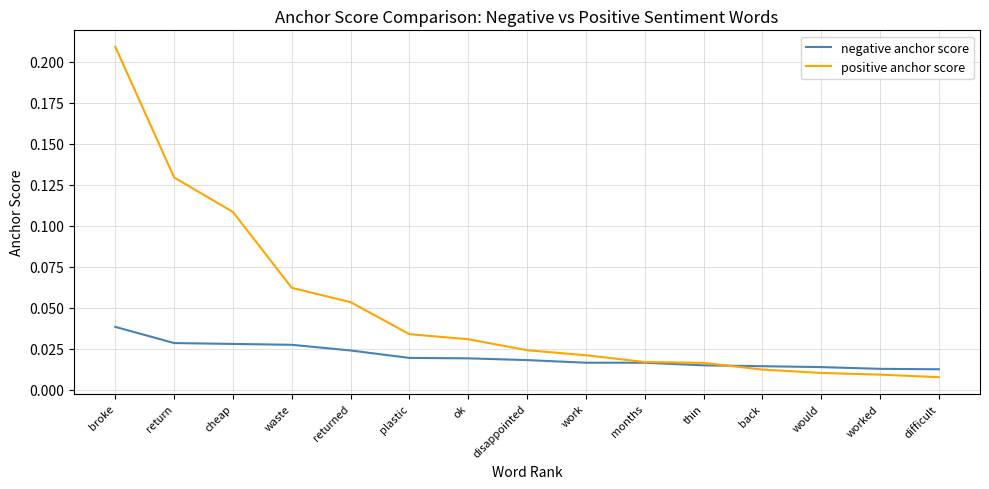

Rank the series by their maximum value, from highest to lowest.

positive anchor score, negative anchor score